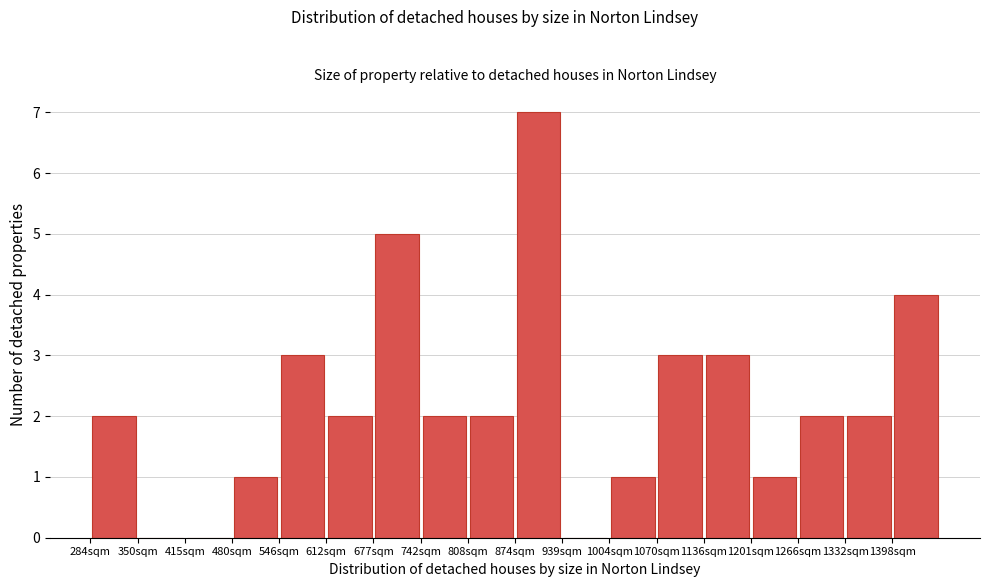

Which range on the x-axis has the tallest bar?

870 to 940